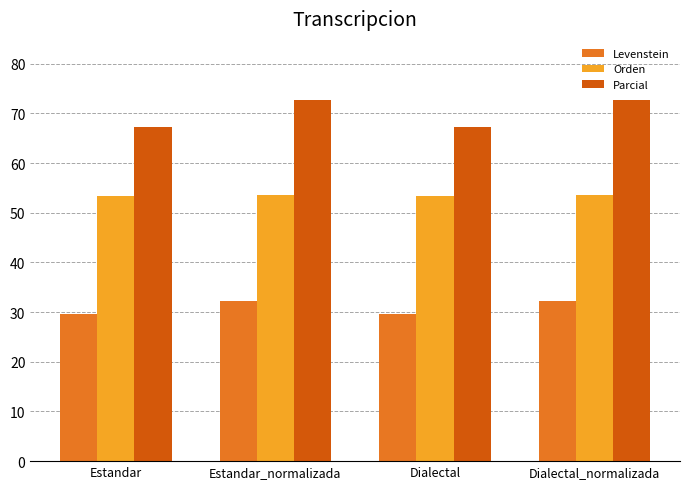

True or false: Orden has a value of 77.4 at Dialectal_normalizada.

False